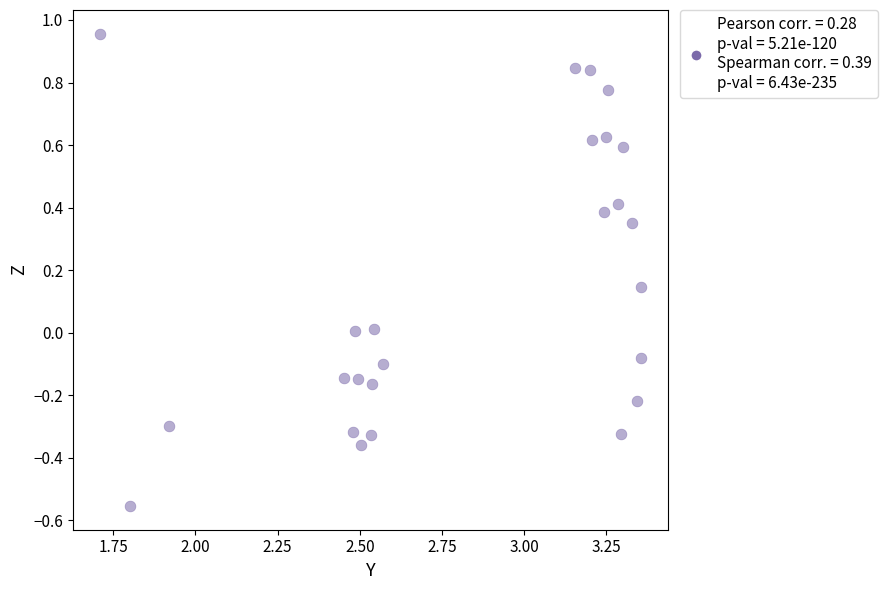

What is the range of X values (max minus min)?

1.6